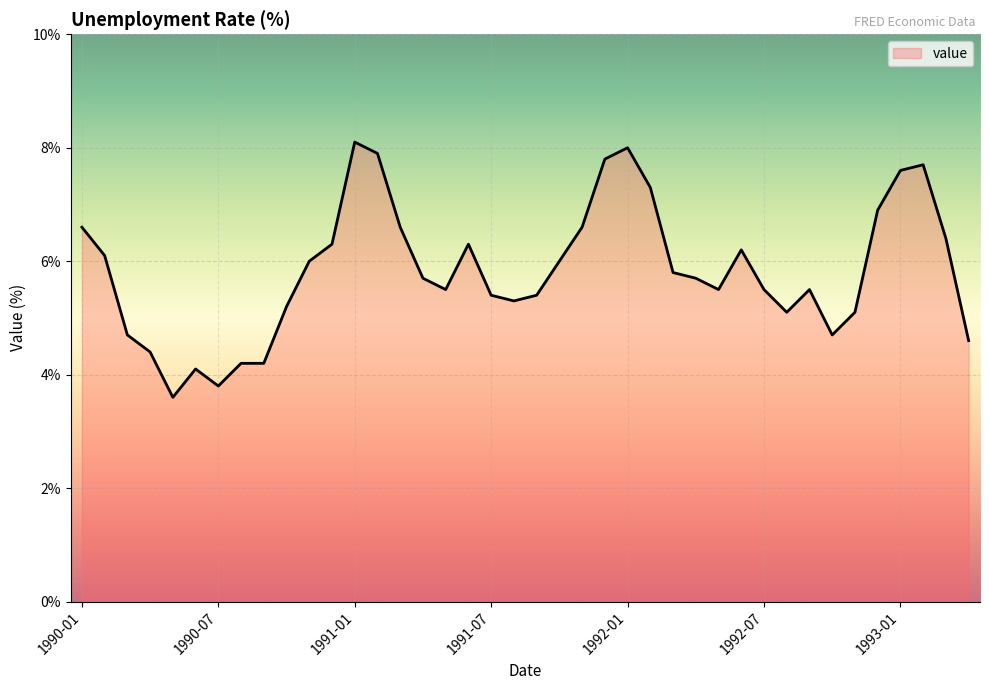

What is the greatest value displayed?

8.1